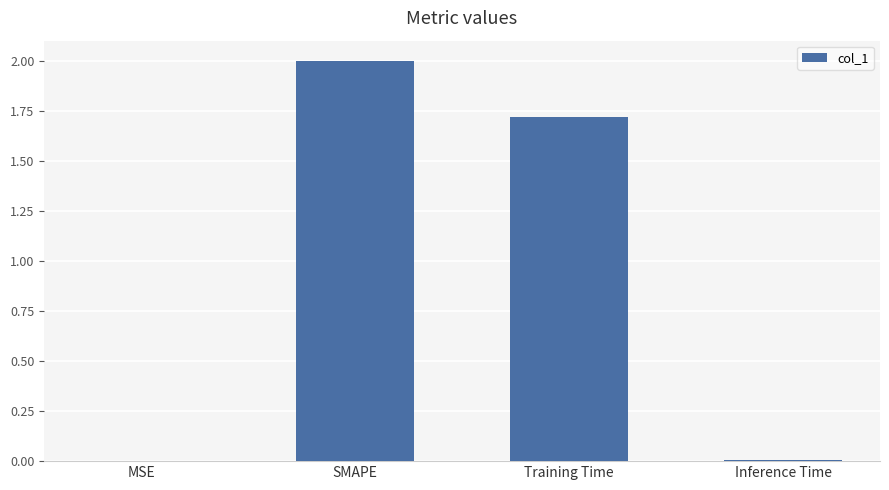

What is the ratio of the value at SMAPE to the value at Training Time?

1.2